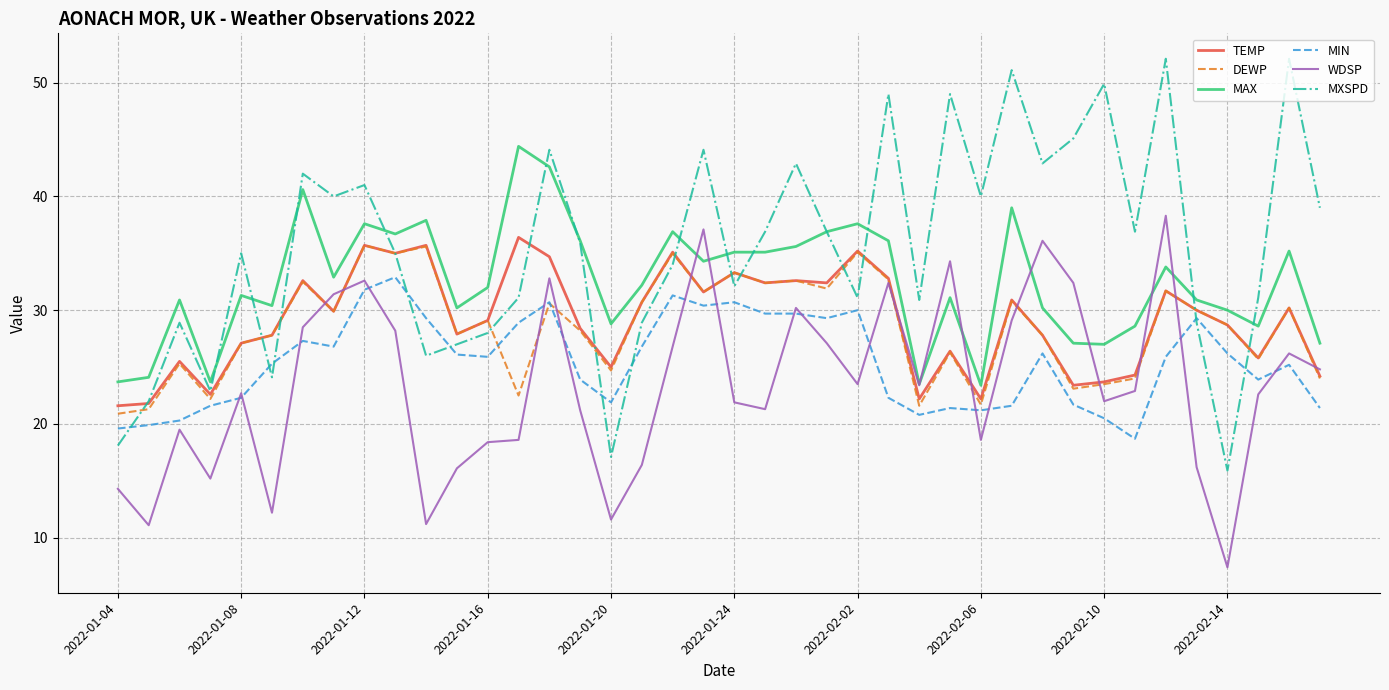

Which series has the largest total across all categories?

MXSPD